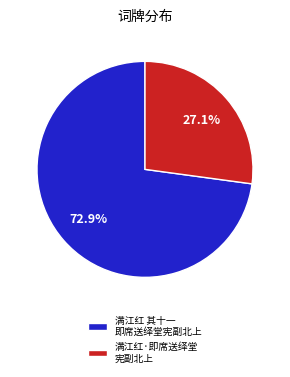

Approximately how many times larger is the value at 满江红 其十一 即席送绎堂宪副北上 compared to 满江红·即席送绎堂 宪副北上?

2.7